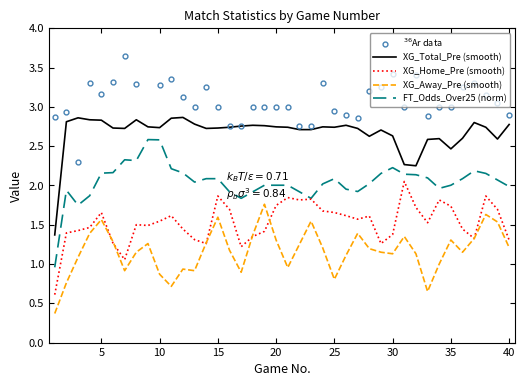

True or false: XG_Away_Pre (smooth) and XG_Total_Pre (smooth) intersect in this chart.

False